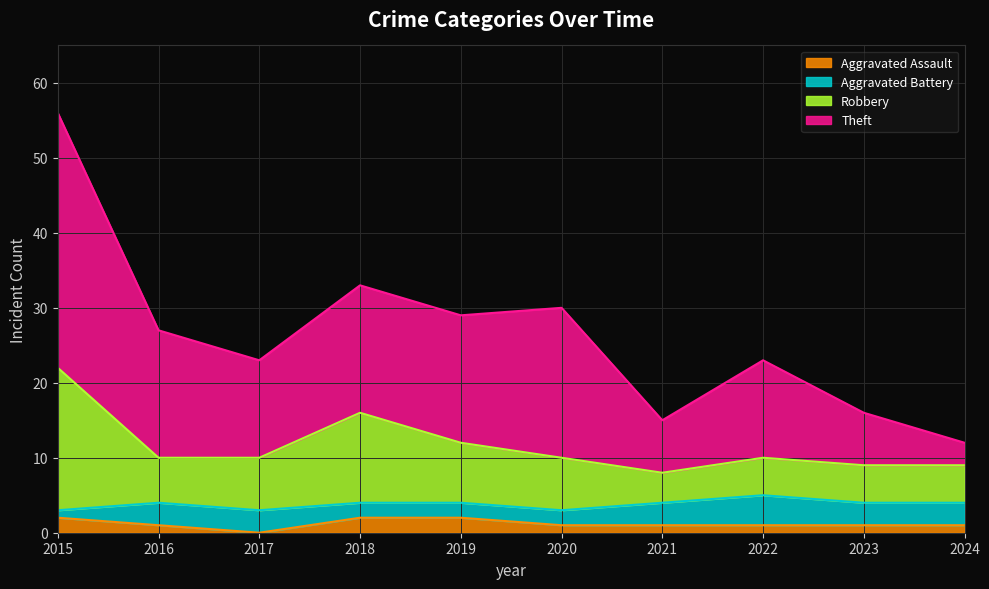

What is the total value across all series at 2018?

33